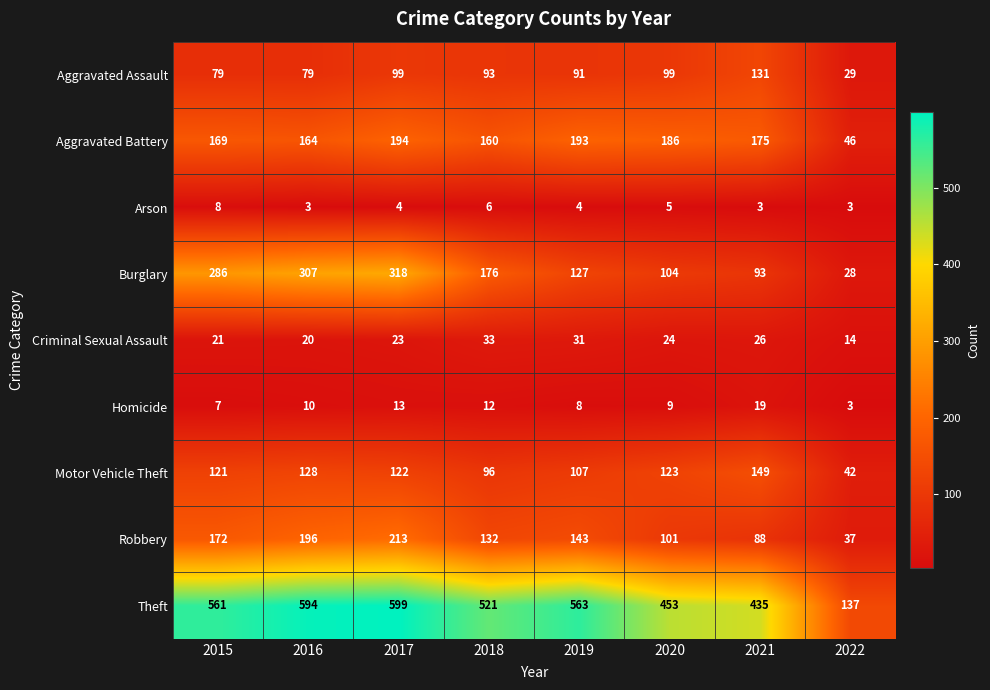

Rank the series by their maximum value, from highest to lowest.

Theft, Burglary, Robbery, Aggravated Battery, Motor Vehicle Theft, Aggravated Assault, Criminal Sexual Assault, Homicide, Arson